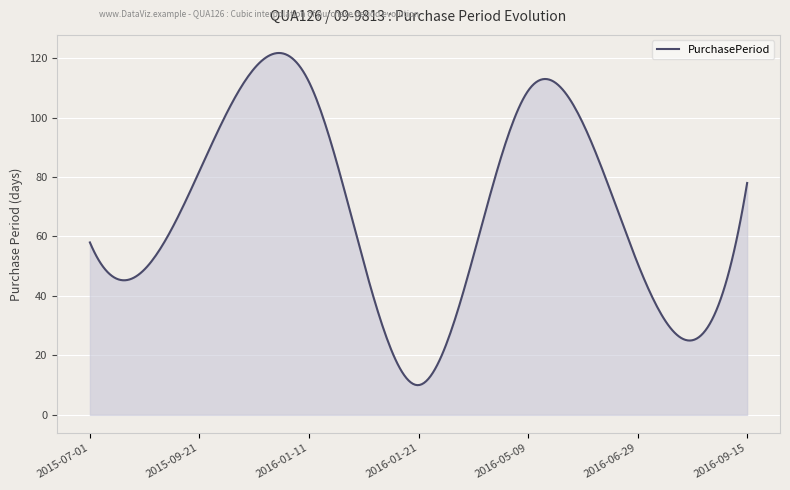

What is the maximum value shown in the chart?

121.7